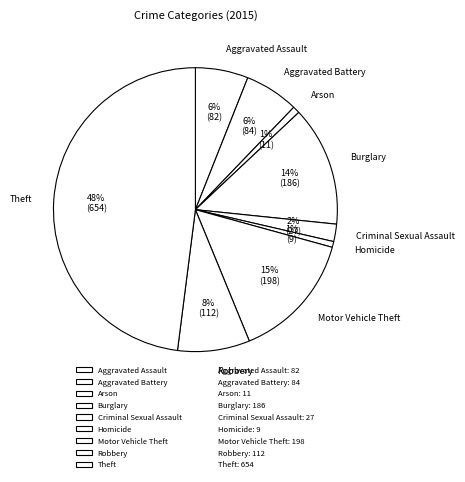

Is it true that Motor Vehicle Theft is 1% of the pie?

False